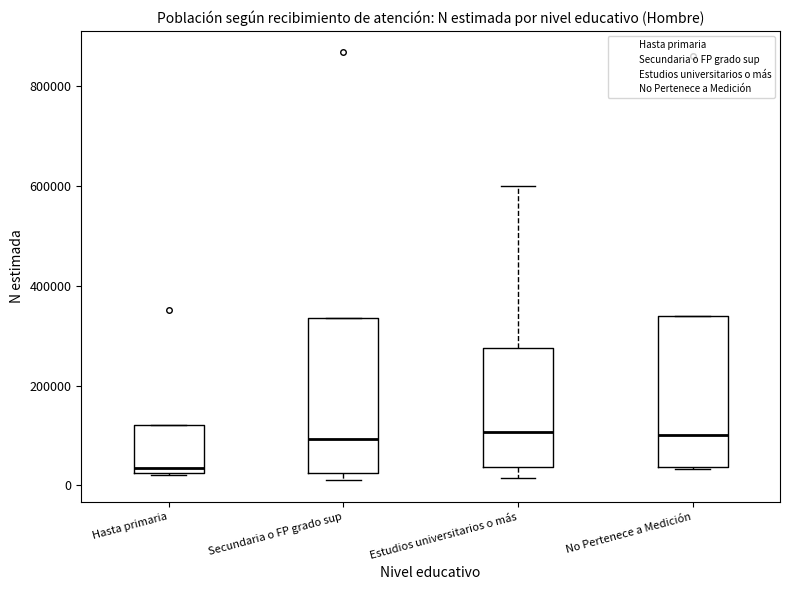

Which box's median line is the lowest?

Hasta primaria